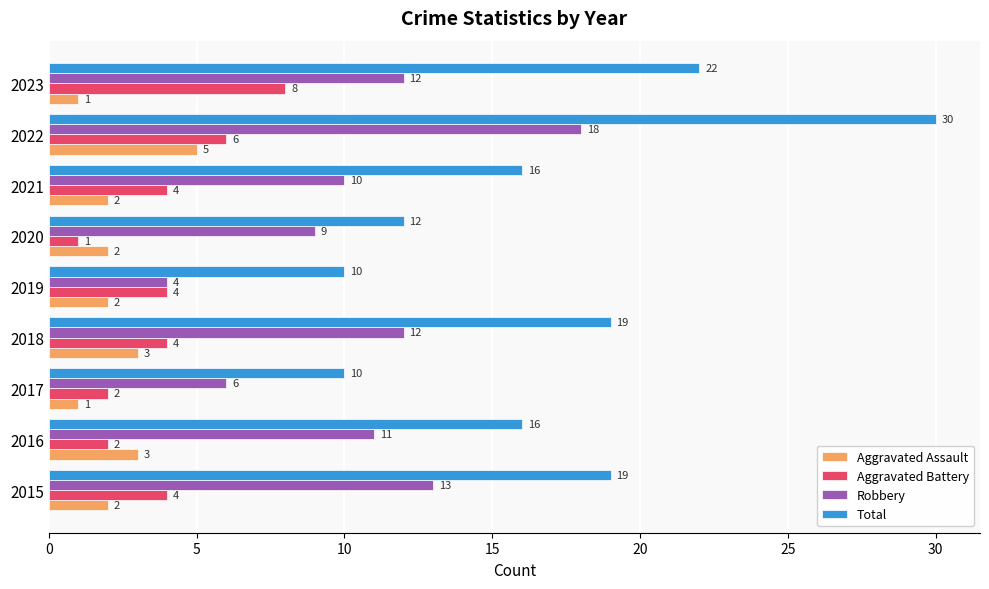

Which series has the widest spread of values?

Total